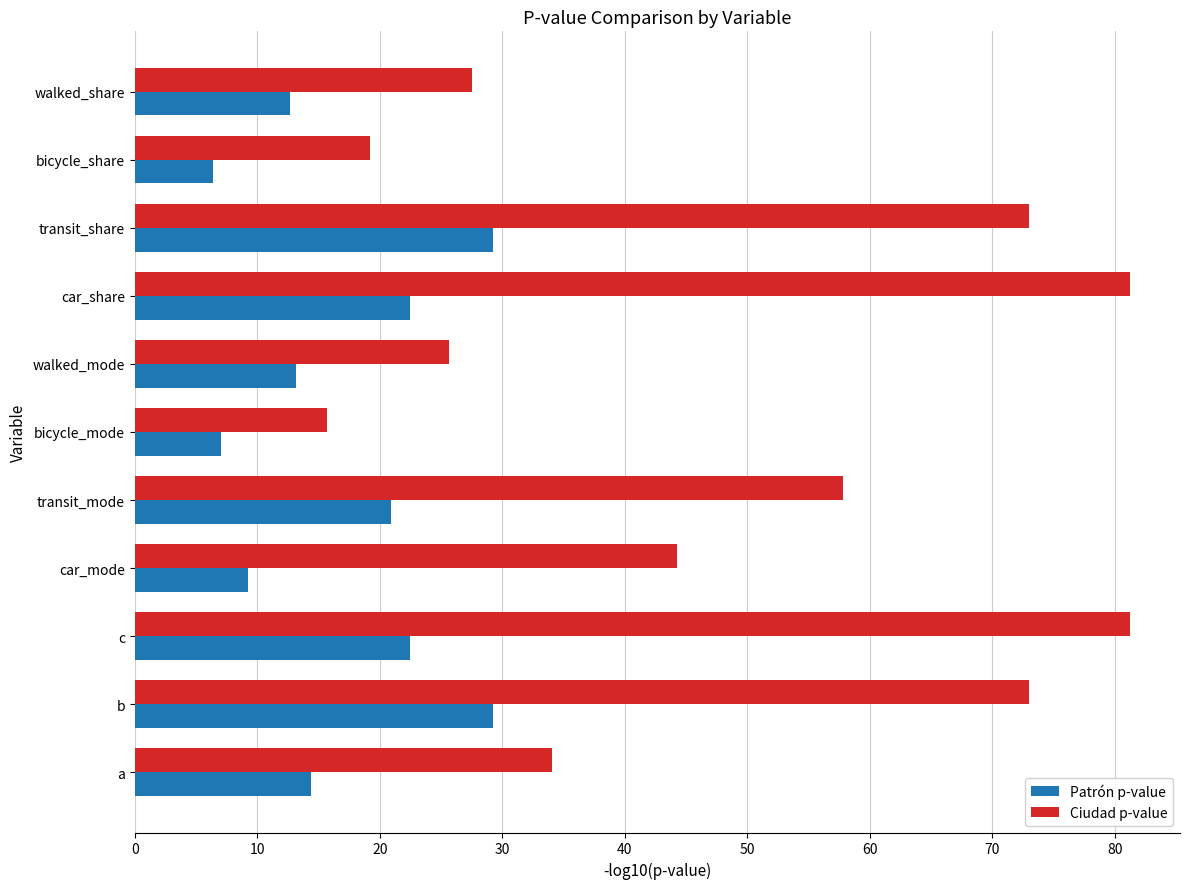

What are all the series names shown in the legend?

Patrón p-value, Ciudad p-value